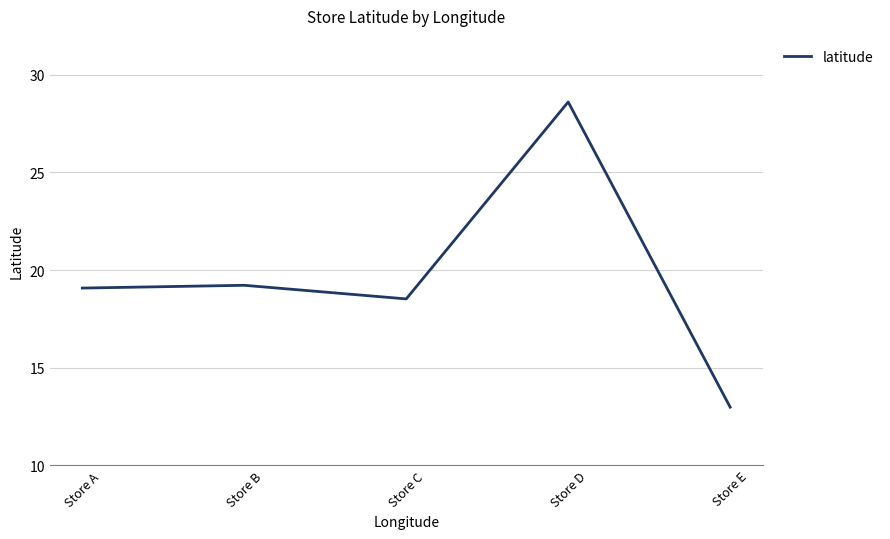

What value does the data have at Store E?

13.0